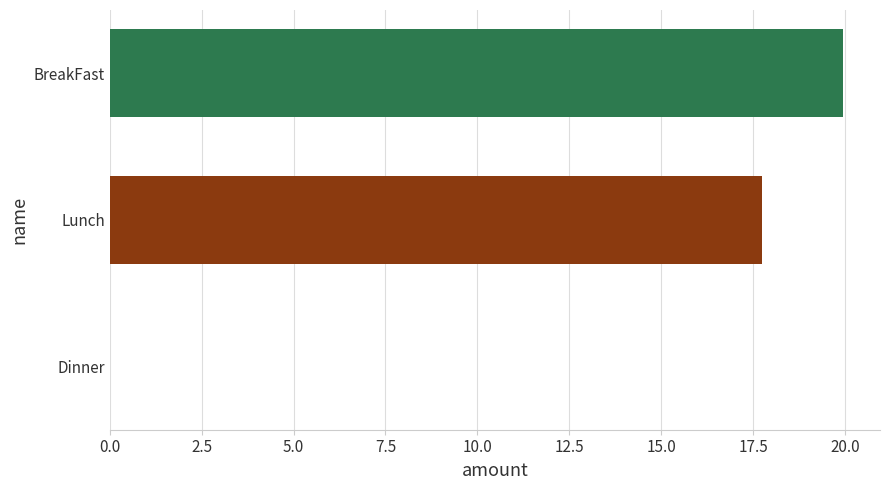

Read the value at Lunch.

17.8